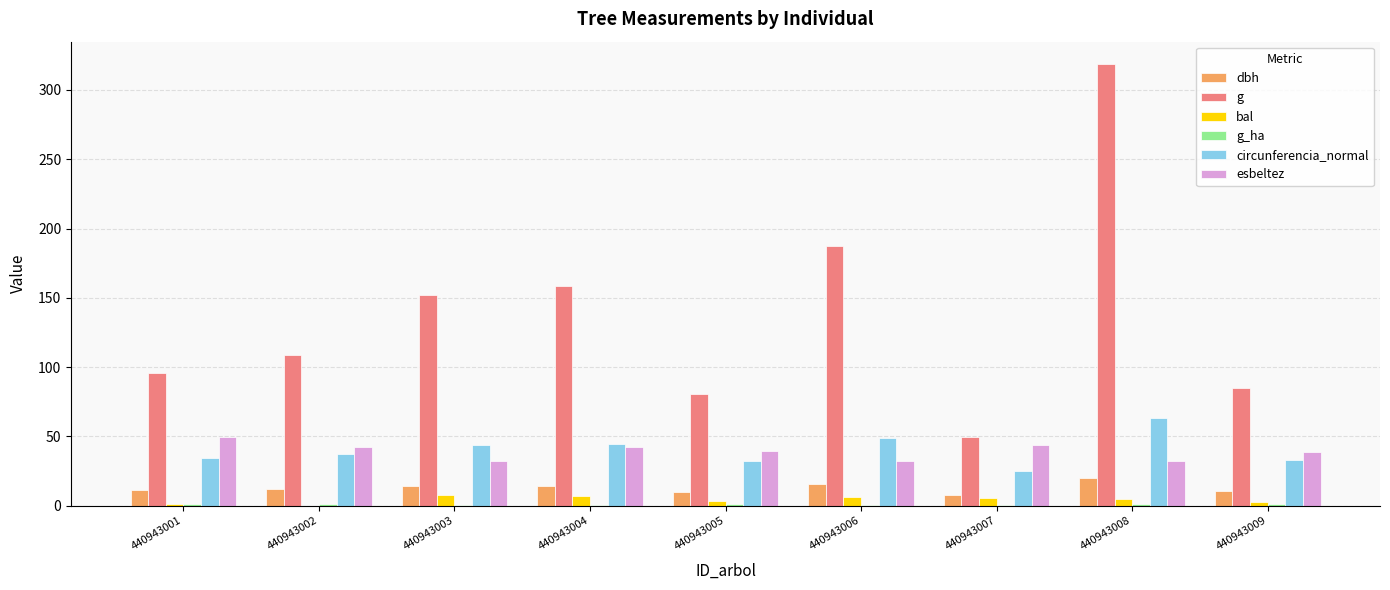

At which category is the sum across all series the highest?

440943008